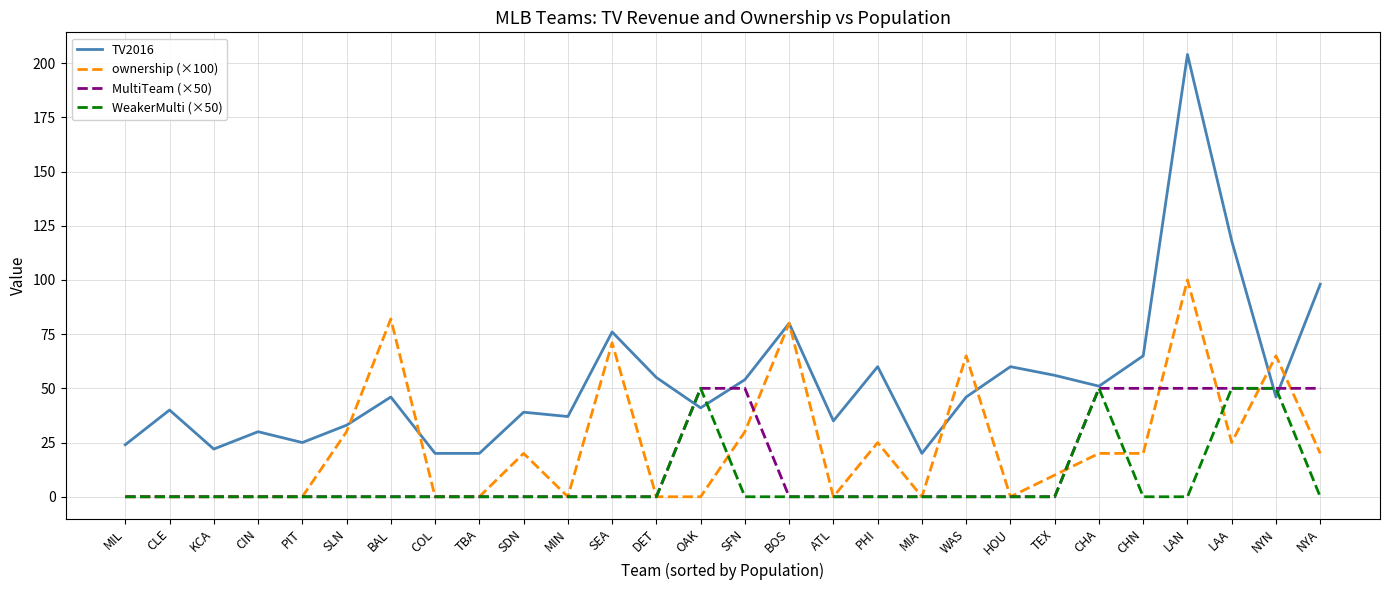

Rank the series by their average value, from lowest to highest.

WeakerMulti (×50), MultiTeam (×50), ownership (×100), TV2016